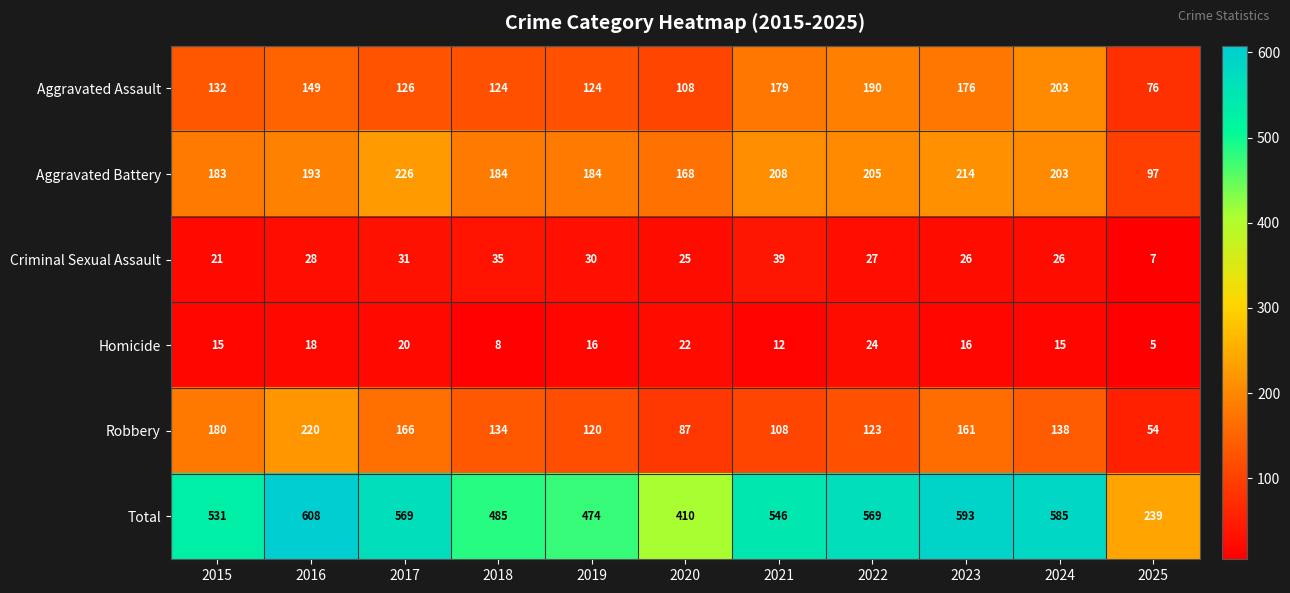

At which label does Robbery reach its peak?

2016